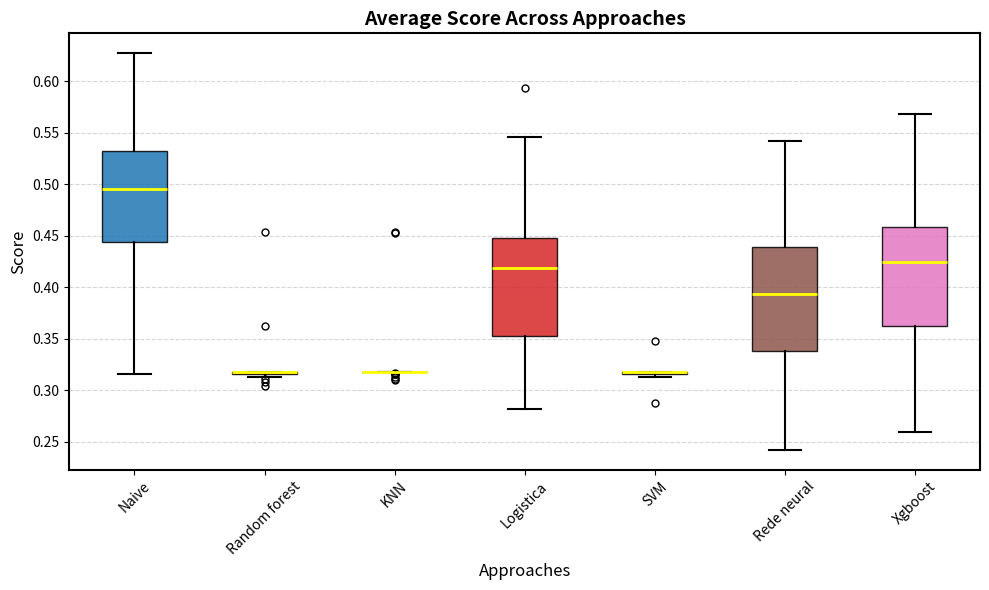

Reading left to right, read every box against the y-axis: the position of its median line, the range the box covers, and the ends of its whiskers. The values are not printed on the chart, so give them approximately, as read against the axis.

Naive: median 0.495, box 0.445 to 0.530, whiskers 0.315 to 0.625
Random forest: box collapsed to a line at 0.320, whiskers 0.315 to 0.320
KNN: box collapsed to a line at 0.320, whiskers 0.320 to 0.320
Logistica: median 0.420, box 0.355 to 0.450, whiskers 0.280 to 0.545
SVM: box collapsed to a line at 0.320, whiskers 0.315 to 0.320
Rede neural: median 0.395, box 0.340 to 0.440, whiskers 0.240 to 0.540
Xgboost: median 0.425, box 0.360 to 0.460, whiskers 0.260 to 0.570